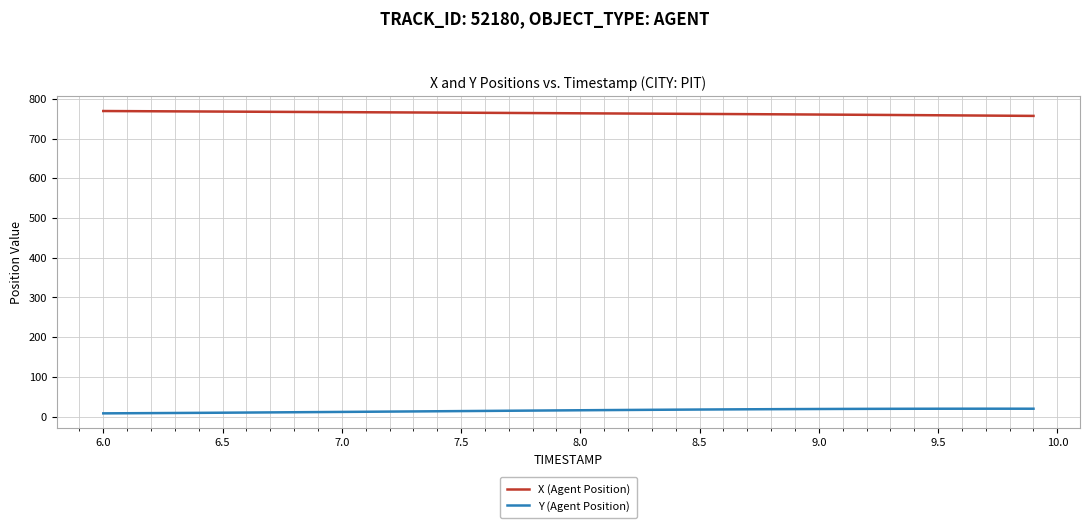

Which series has the largest total across all categories?

X (Agent Position)